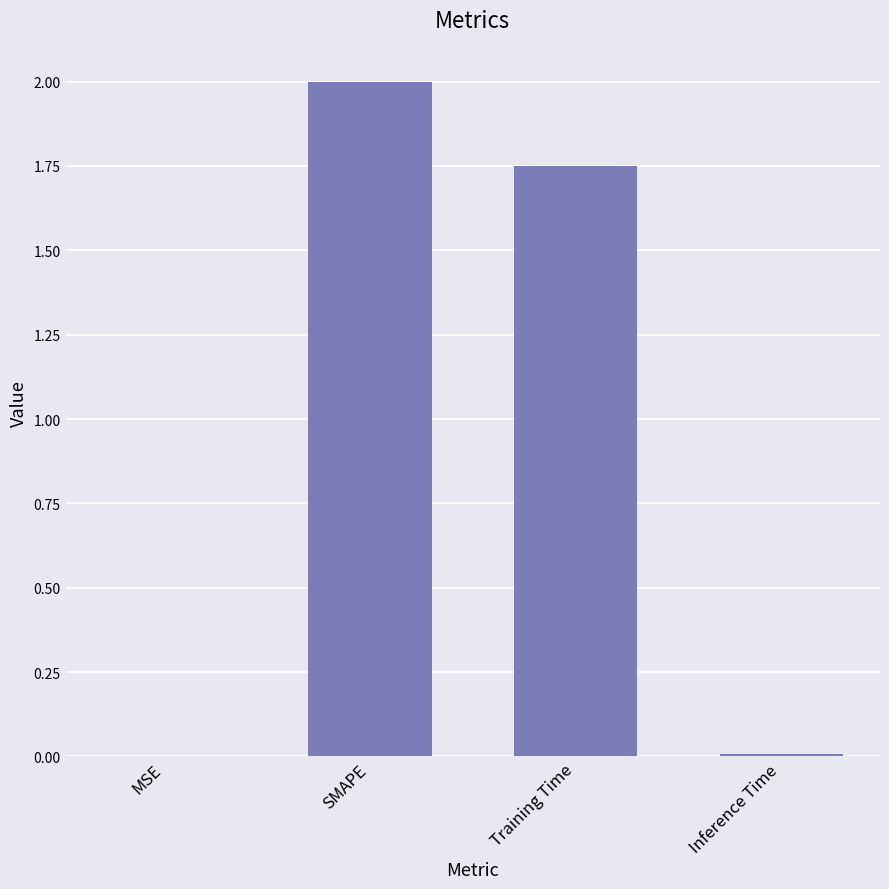

Which has a higher value, SMAPE or Training Time?

SMAPE